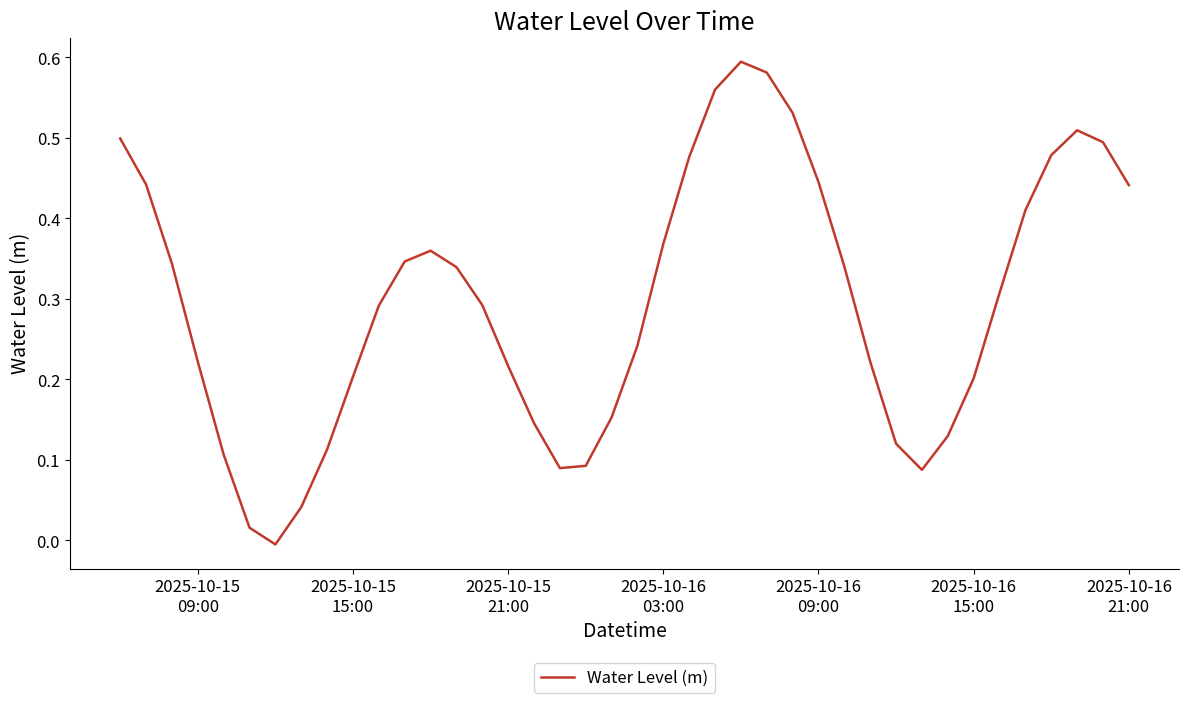

Does the chart have visible grid lines?

No